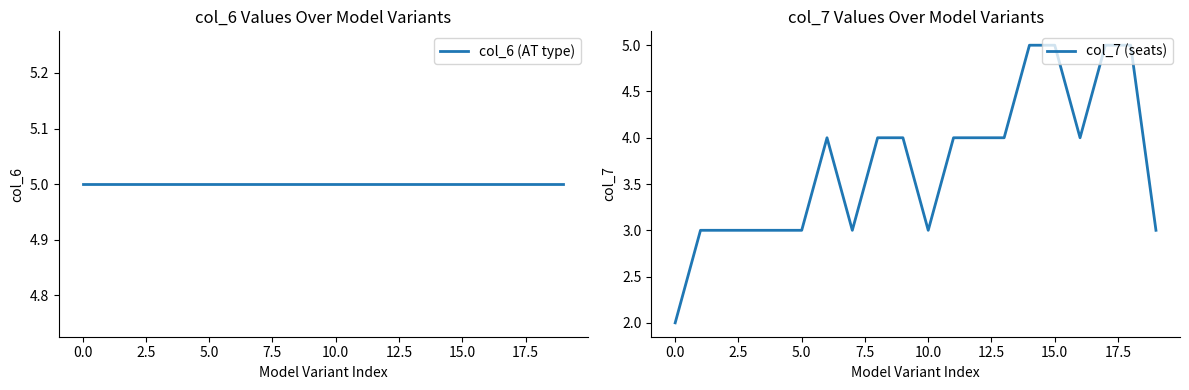

Does the chart have visible grid lines?

No